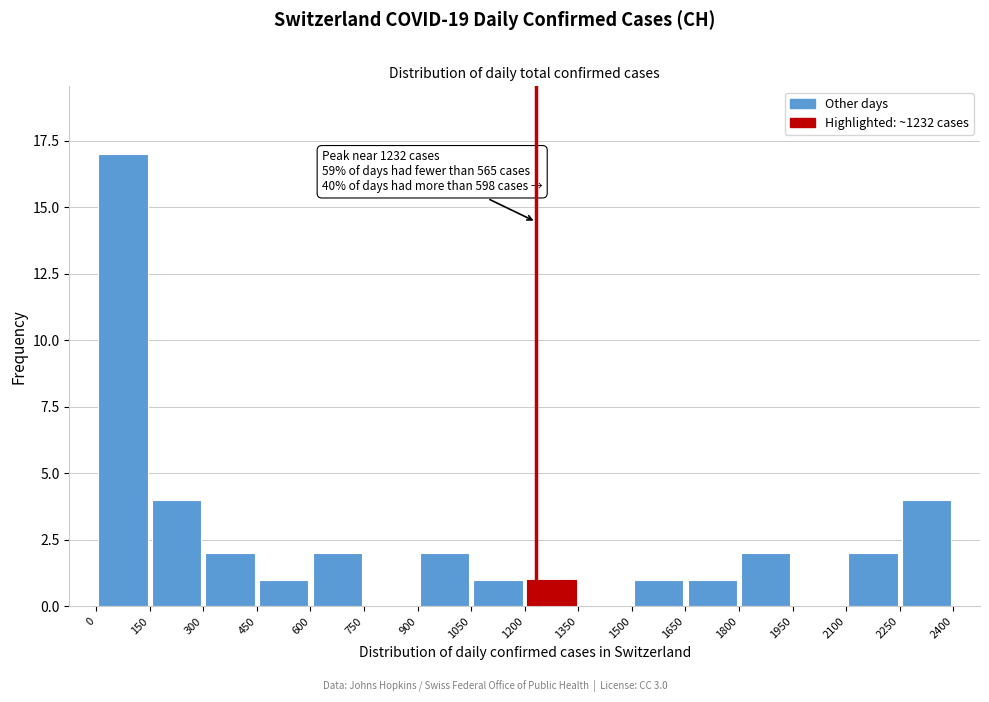

Over which range of the x-axis is the bar tallest?

0 to 150